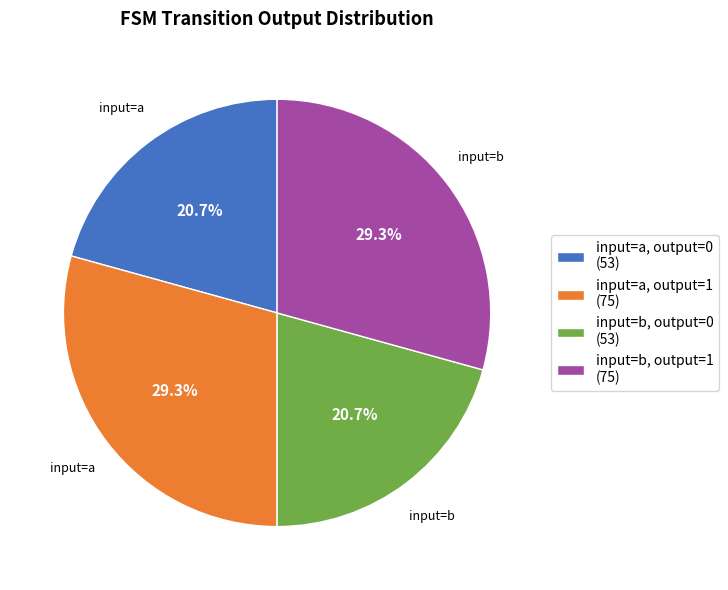

What percentage do input=a, output=1 (75) and input=a, output=0 (53) together represent?

50.0%